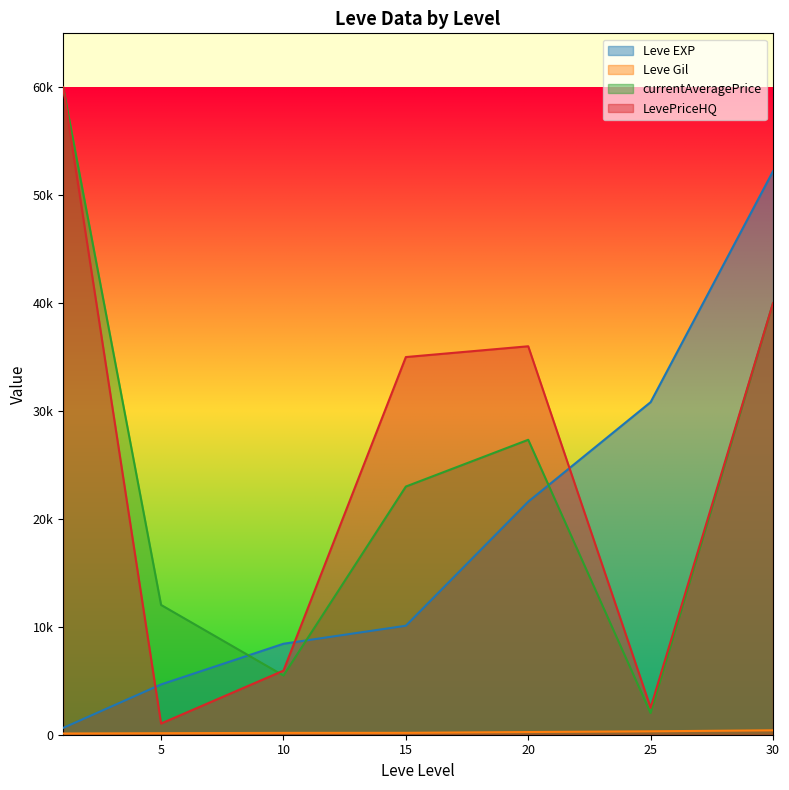

The LevePriceHQ series shows 1038 at 5. True or false?

True